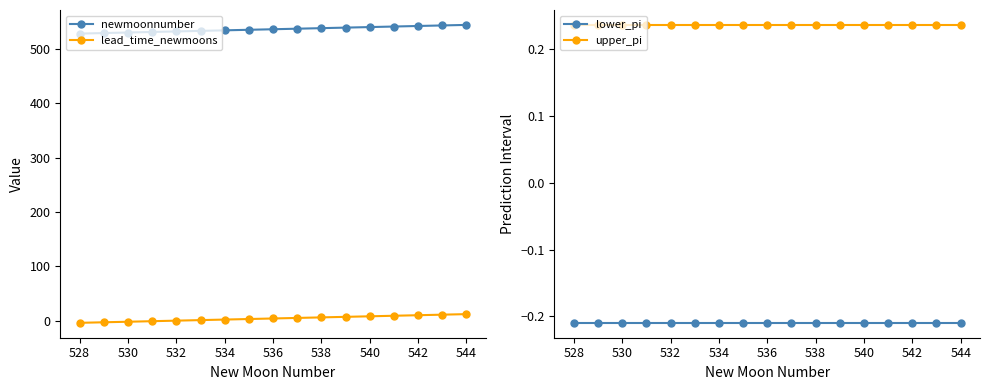

What are all the series names shown in the legend?

newmoonnumber, lead_time_newmoons, lower_pi, upper_pi